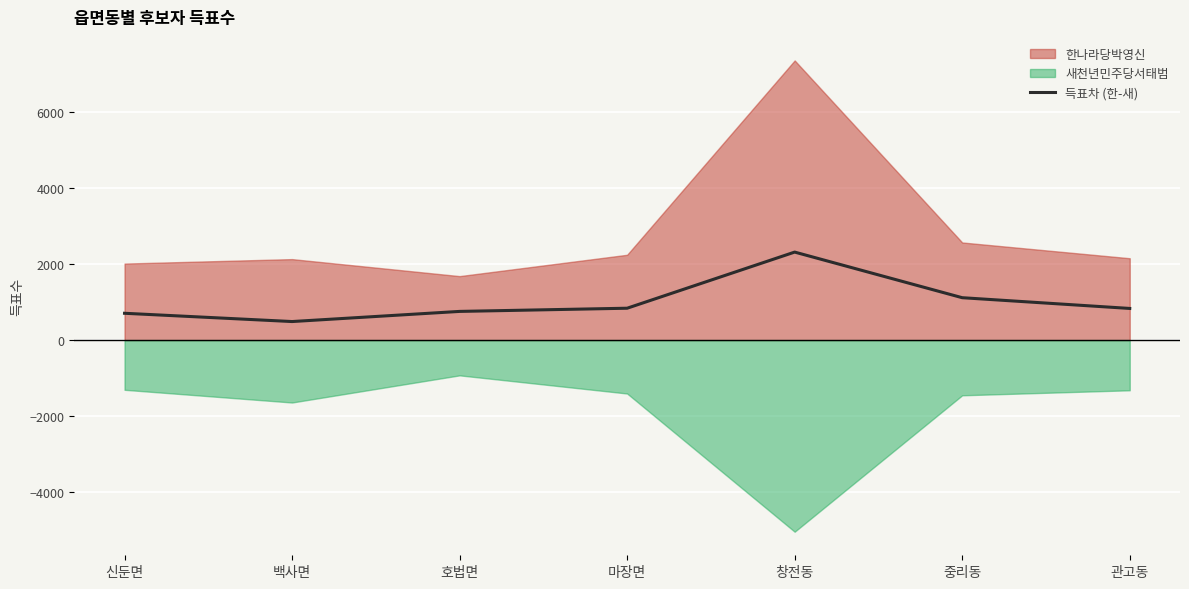

Reading left to right, what are all the values shown in this chart?

신둔면=706	백사면=488	호법면=755	마장면=839	창전동=2317	중리동=1116	관고동=833